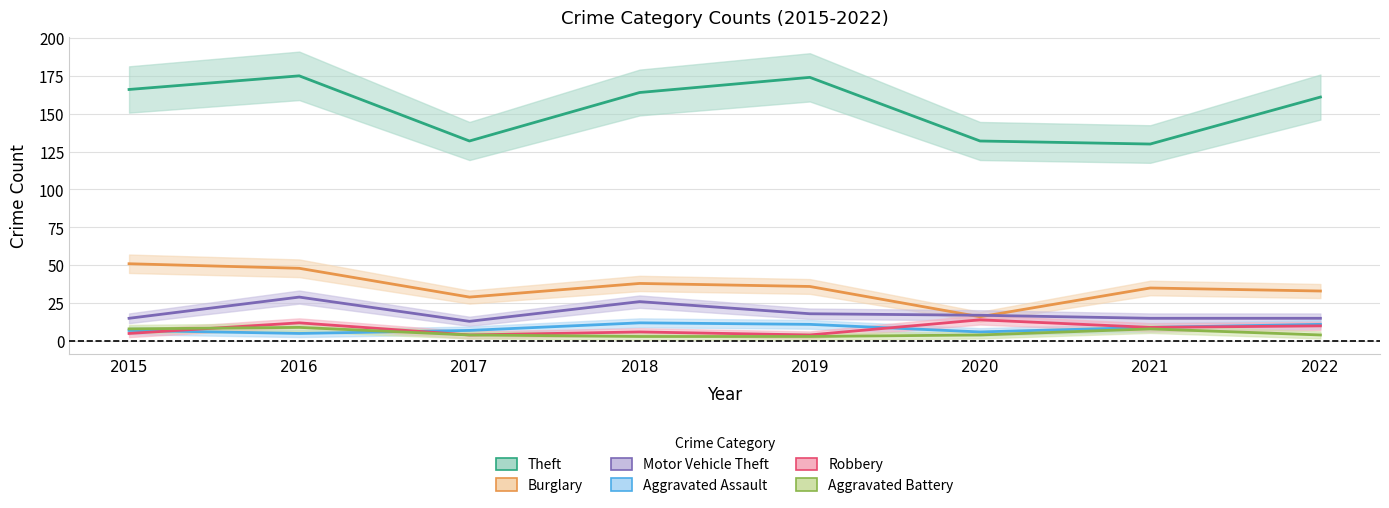

At which category does Burglary reach its first local peak?

2018